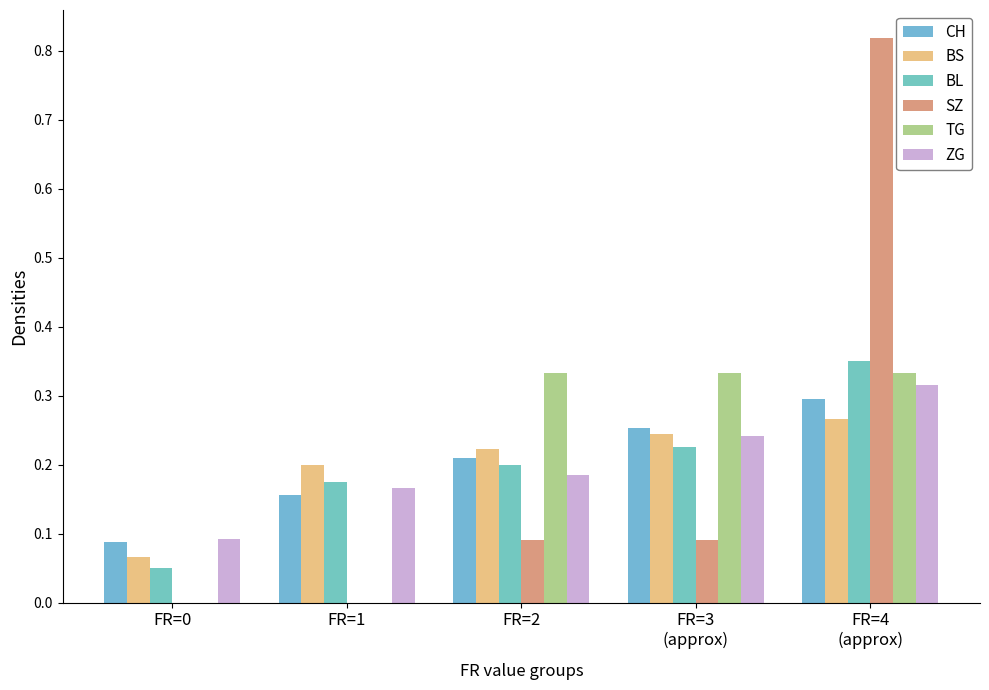

Count the number of data series in this chart.

6